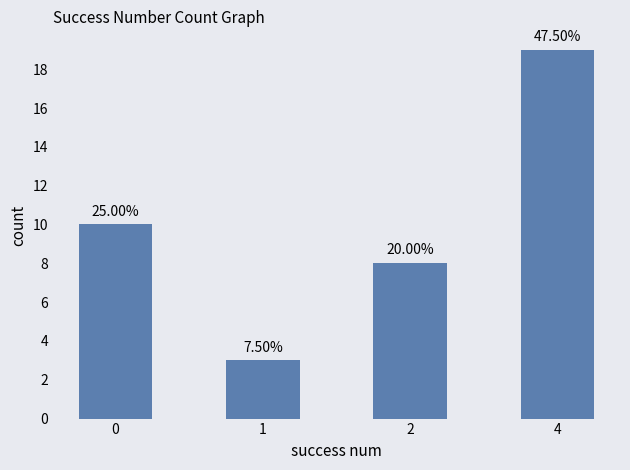

What is the smallest value displayed?

3